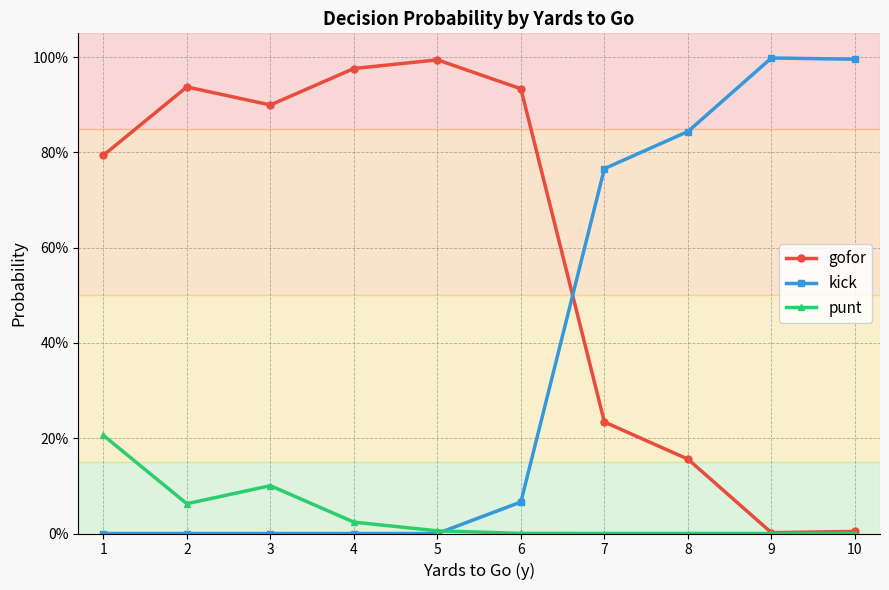

The value of punt at 2 is 0.1. True or false?

True